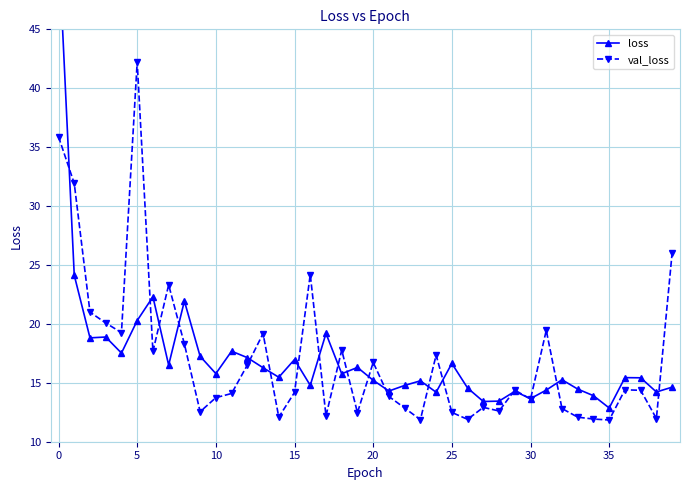

Where is the first local maximum for val_loss?

5